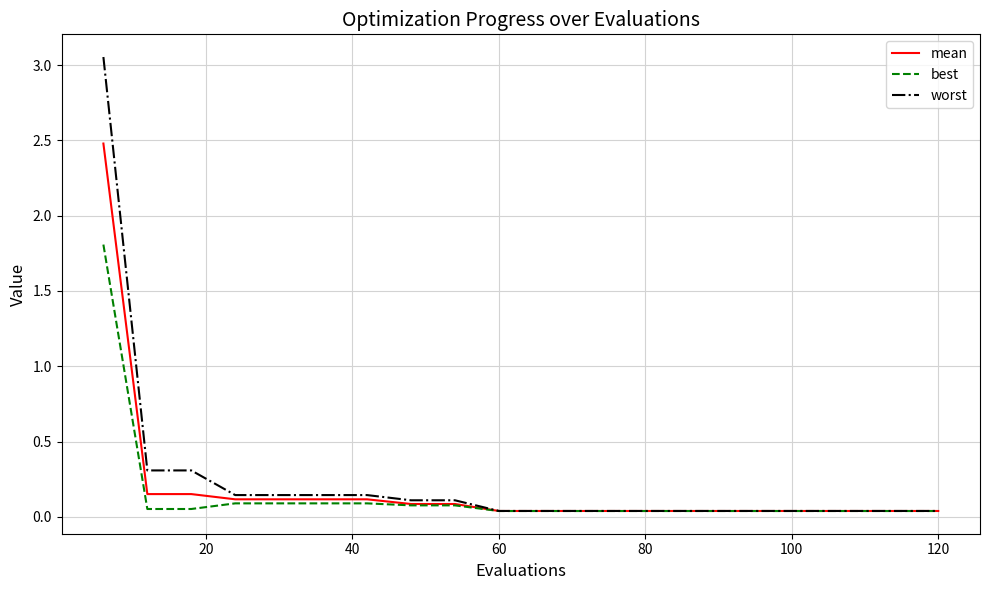

What is the maximum value for best?

1.8